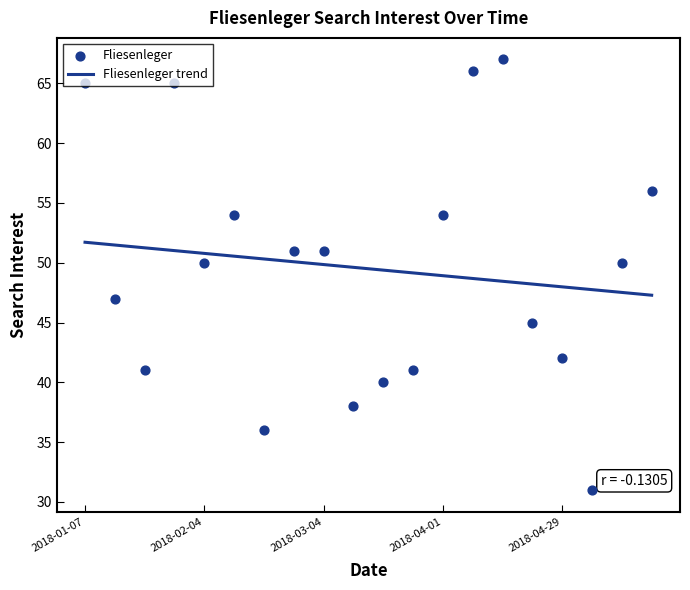

What is the change in value from 2018-01-28 to 2018-04-22?

-20